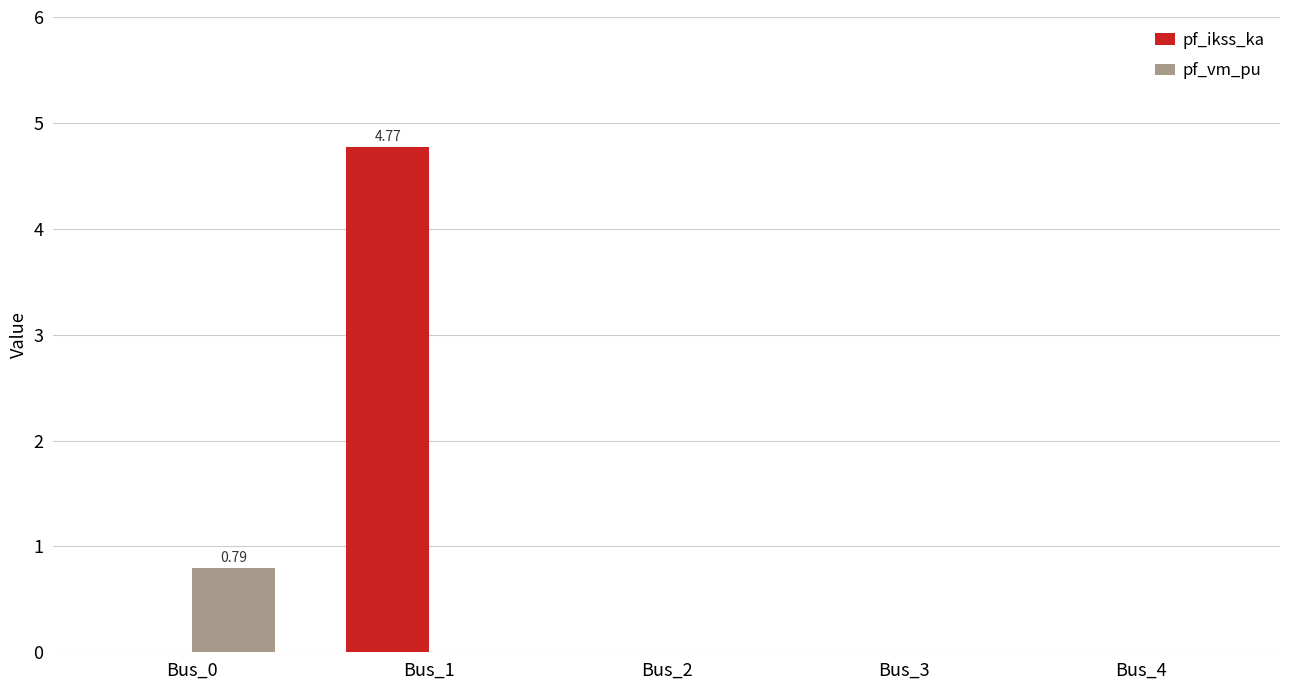

Are the bars grouped side by side (vs. stacked)?

Yes